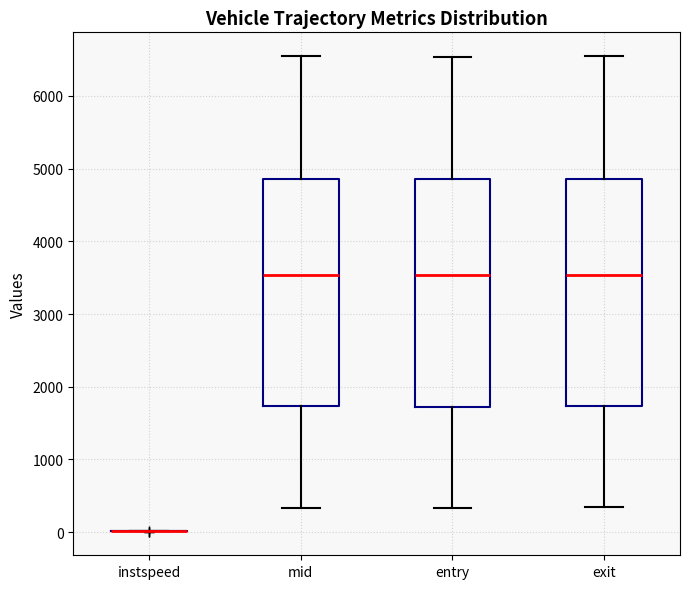

Reading left to right, transcribe this box plot: for each box, give where its median line is, the range the box spans, and where its two whiskers end, as read against the y-axis. The values are not printed on the chart, so give them approximately, as read against the axis.

instspeed: box collapsed to a line at 0, whiskers 0 to 0
mid: median 3500, box 1700 to 4900, whiskers 300 to 6500
entry: median 3500, box 1700 to 4900, whiskers 300 to 6500
exit: median 3500, box 1700 to 4900, whiskers 300 to 6500